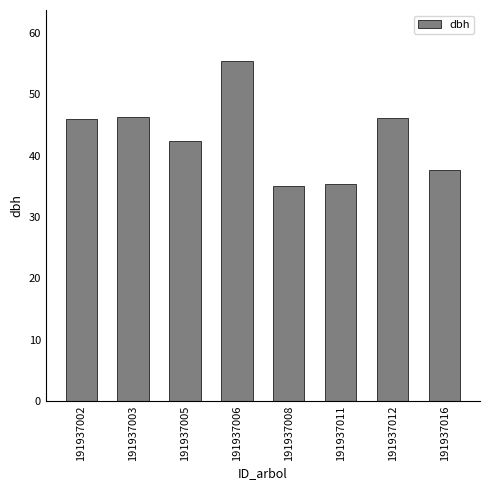

The chart shows a value of 35.1 at 191937008. True or false?

True